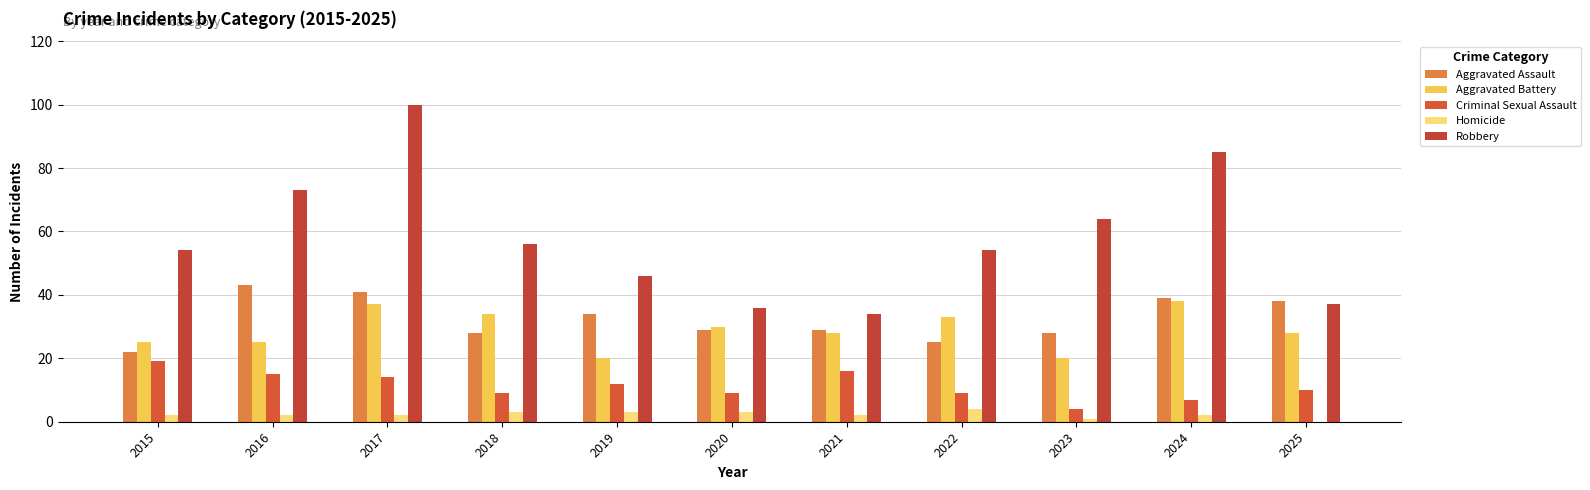

Between 2015 and 2016, which series saw the biggest shift?

Aggravated Assault